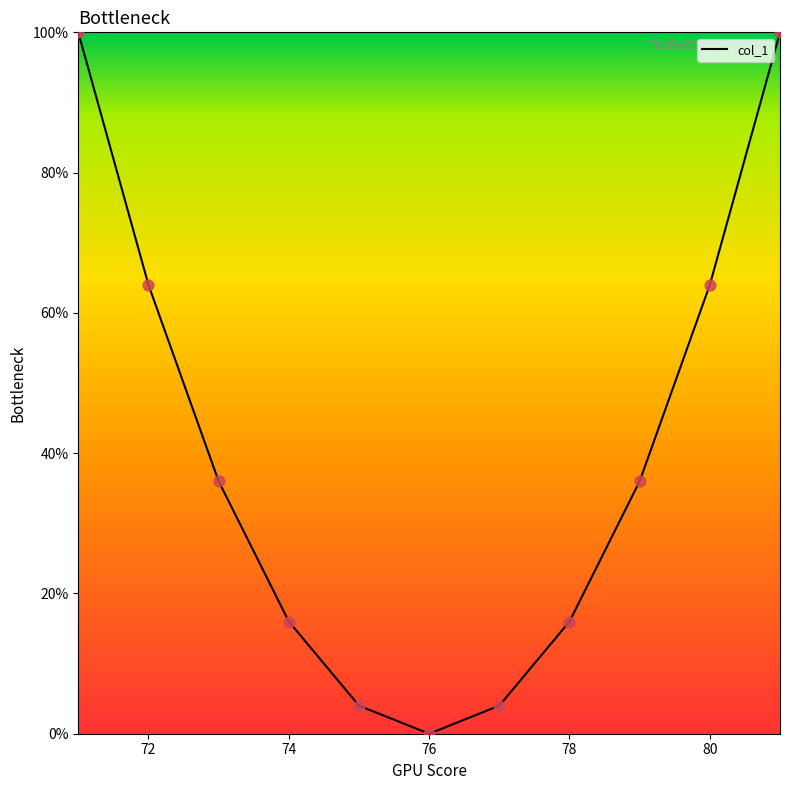

What is the difference between the maximum and minimum values?

100.0